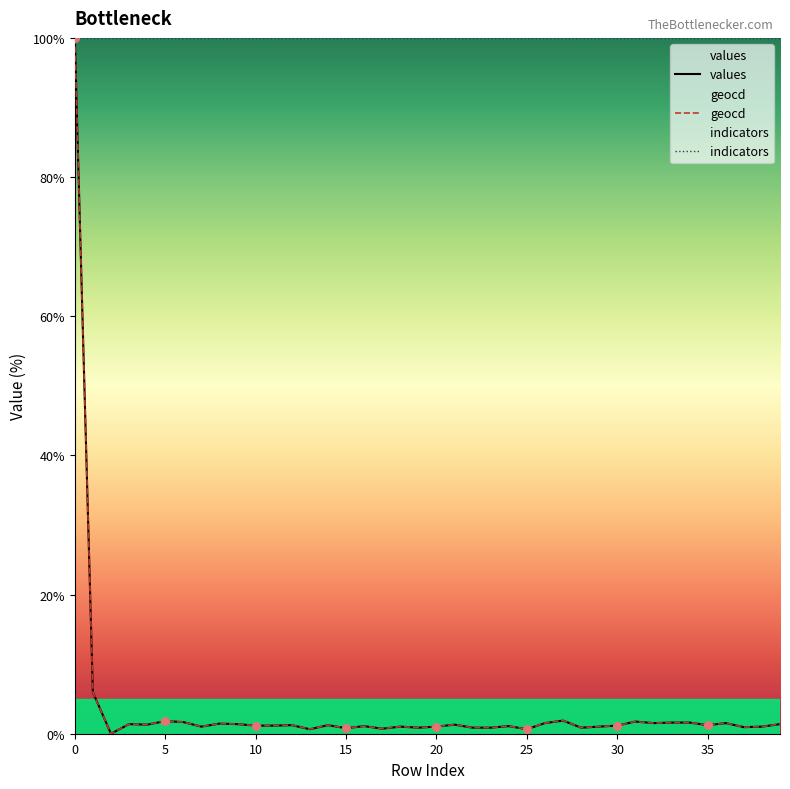

What are all the series names shown in the legend?

values, geocd